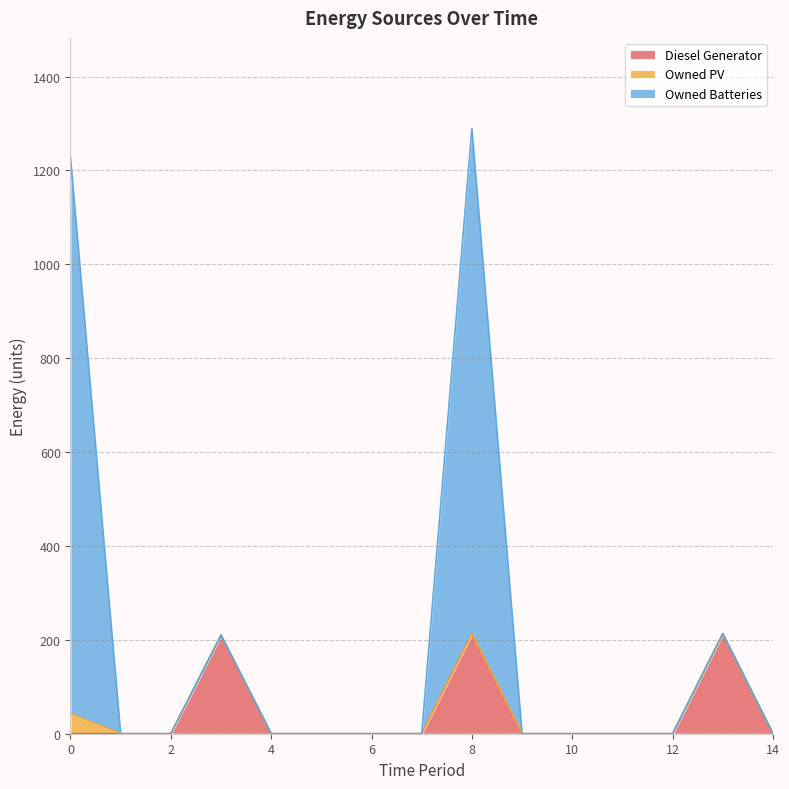

True or false: Owned Batteries and Diesel Generator intersect in this chart.

False